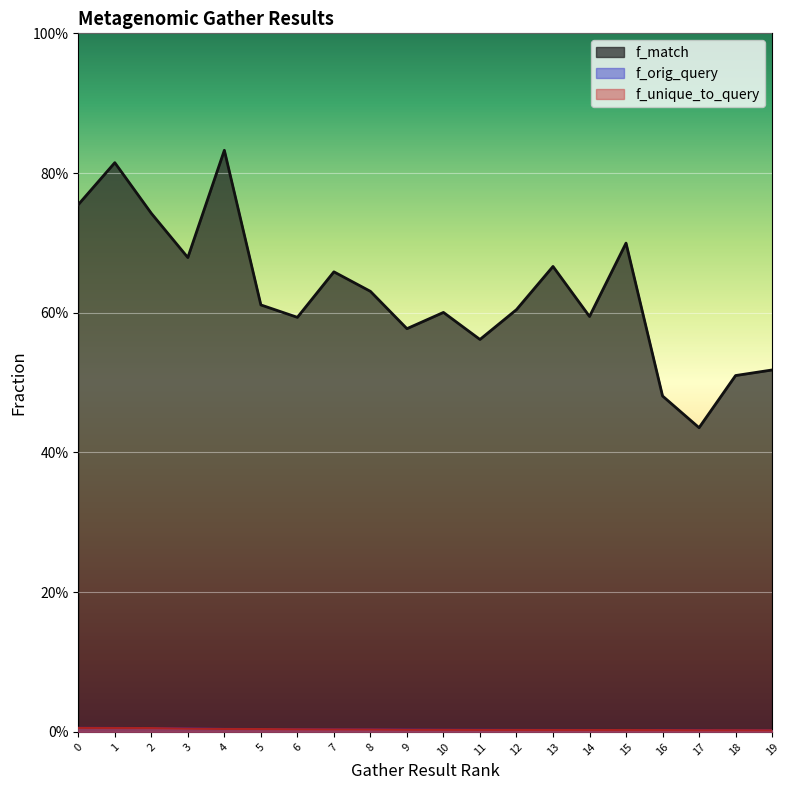

True or false: f_orig_query and f_unique_to_query cross at least once.

False